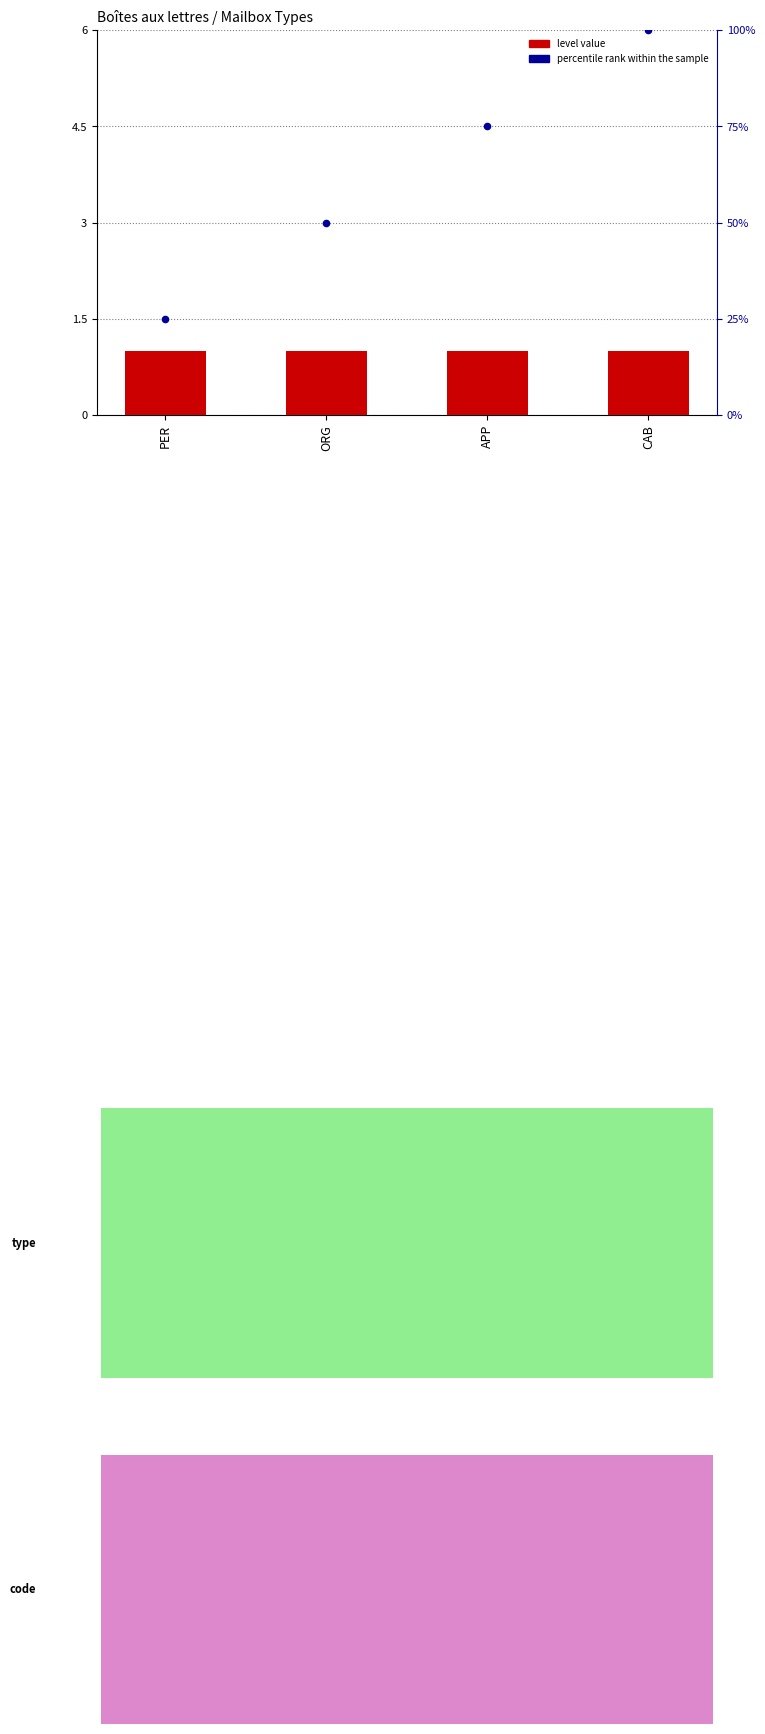

Which series contains the lowest Y value?

level value